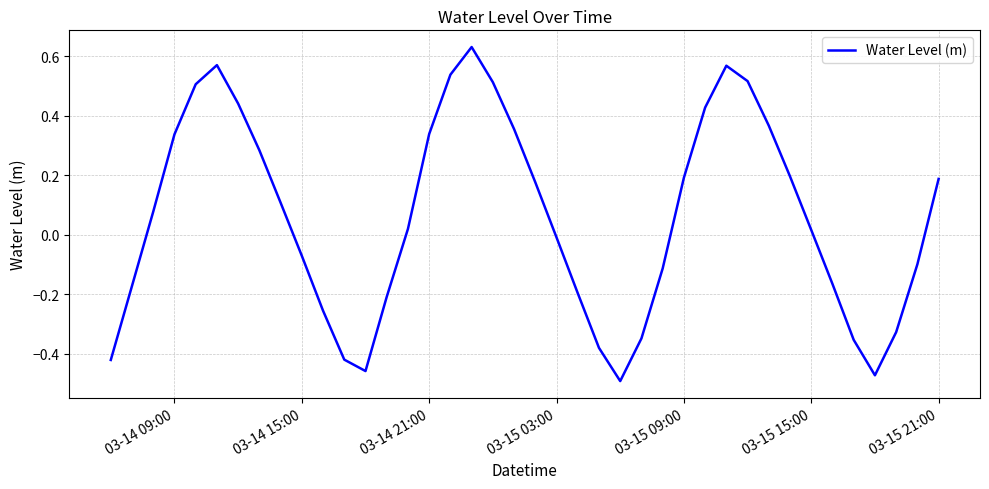

What is the difference between the maximum and minimum values?

1.1